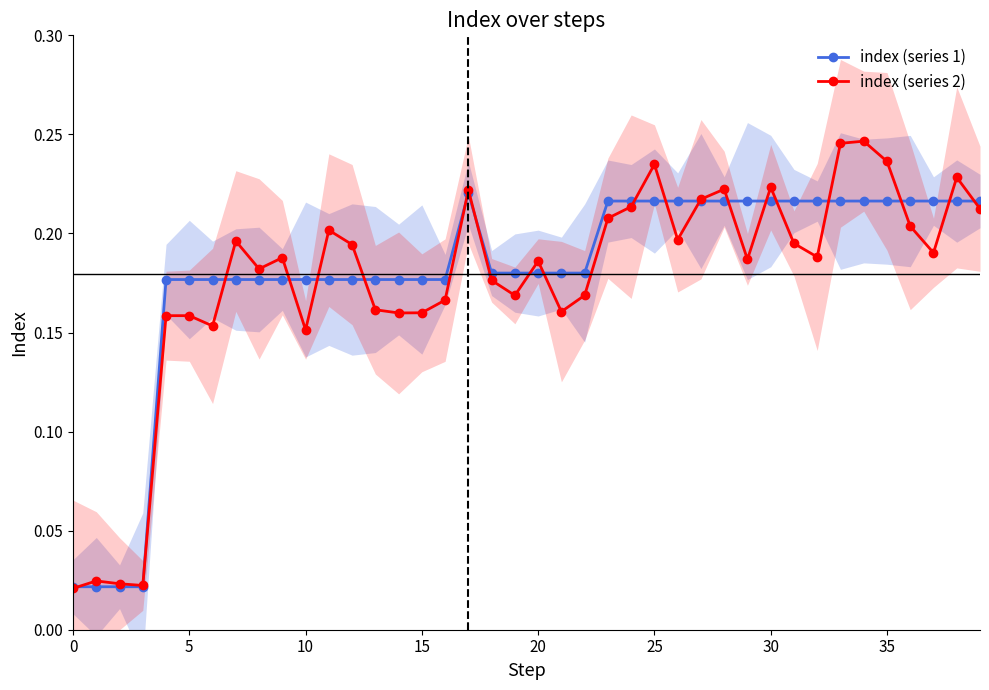

What are all the series names shown in the legend?

index (series 1), index (series 2)